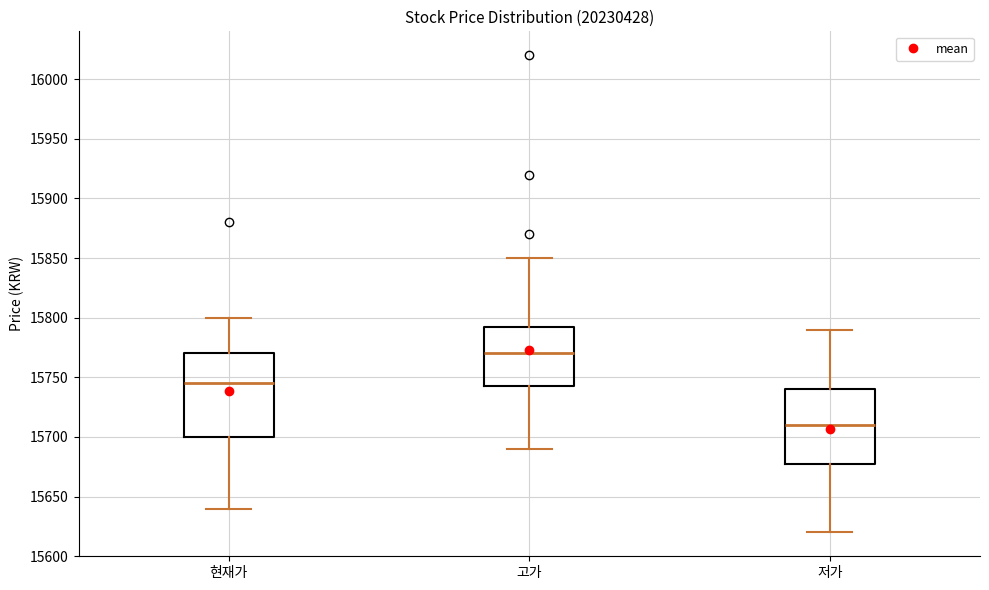

Which box has the highest median line?

고가